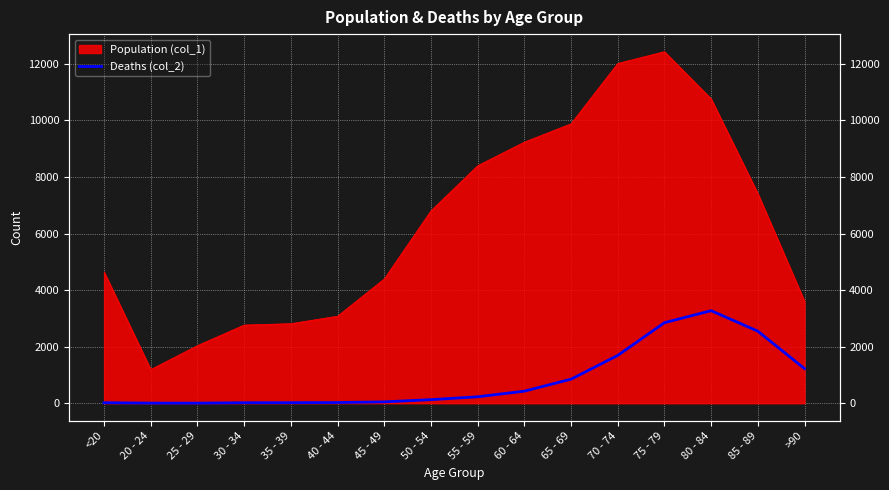

How many points are higher than both their immediate neighbors (excluding endpoints)?

1